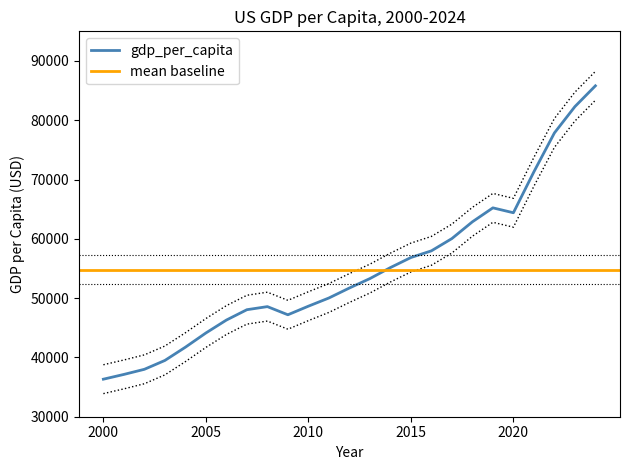

What is the maximum value for gdp_per_capita?

85809.9